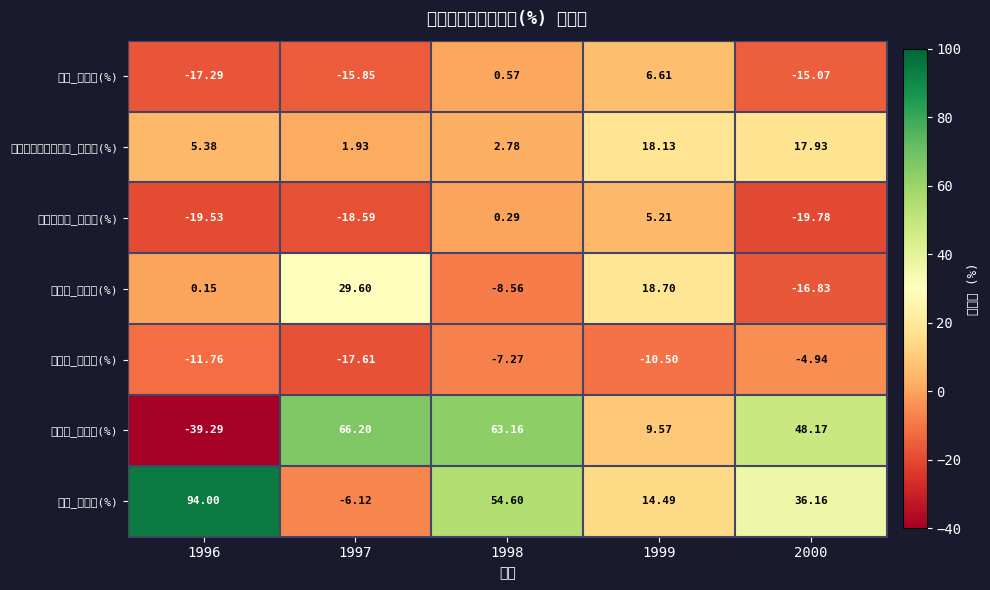

What is the spread (max minus min) of values at 1997?

84.8